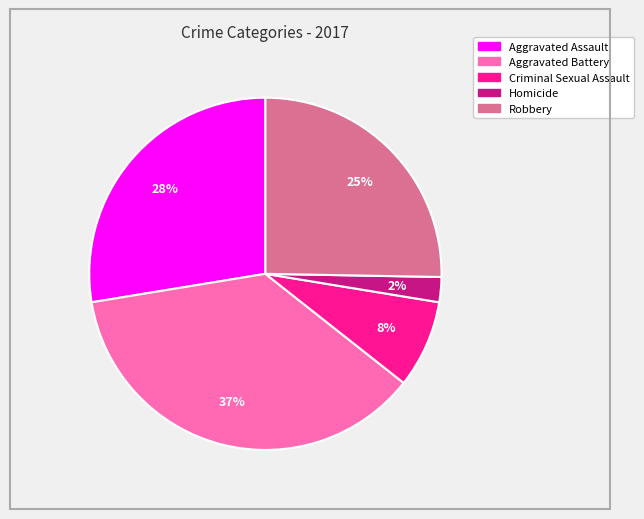

How many segments does this pie chart have?

5